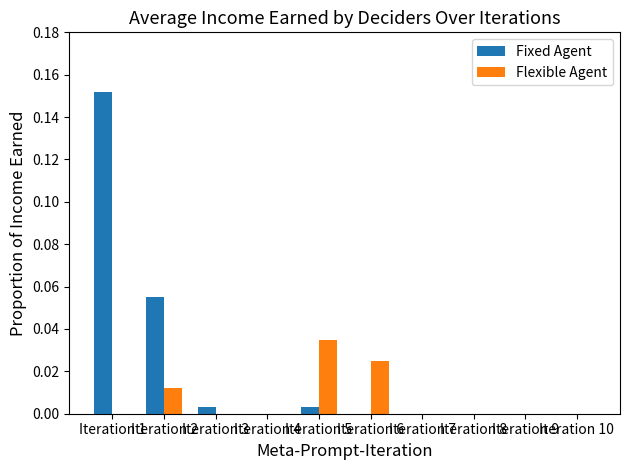

The Fixed Agent series shows 0.0 at Iteration 9. True or false?

True